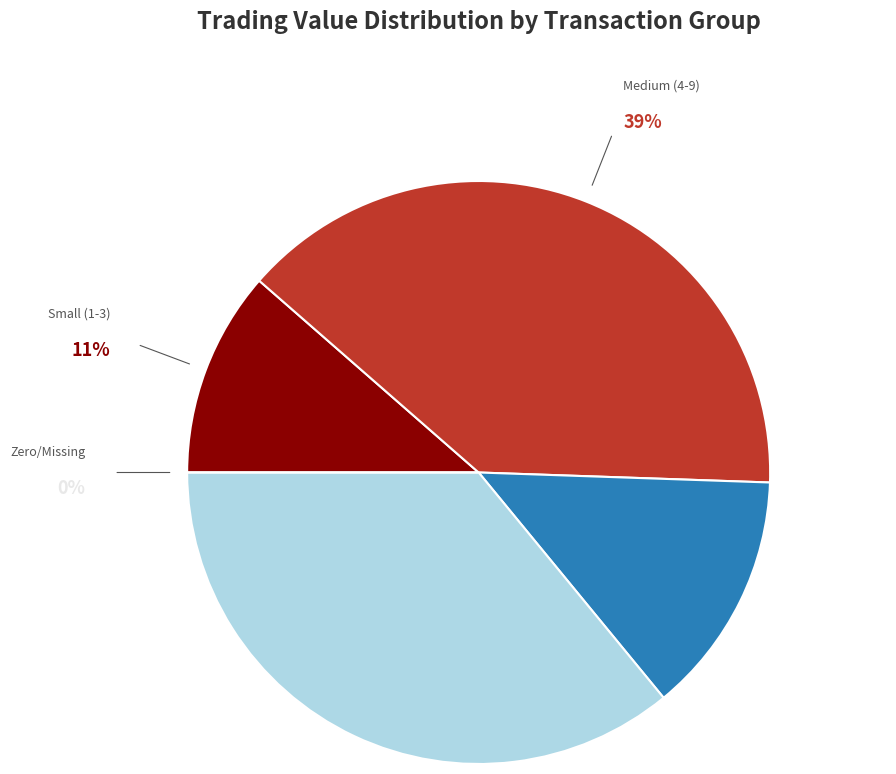

Does any single category account for the majority?

No